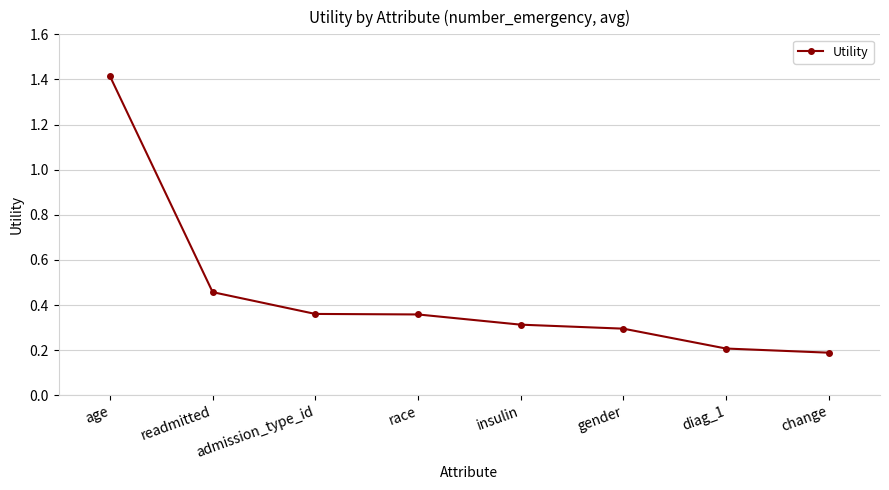

The value at age is 2.2. True or false?

False